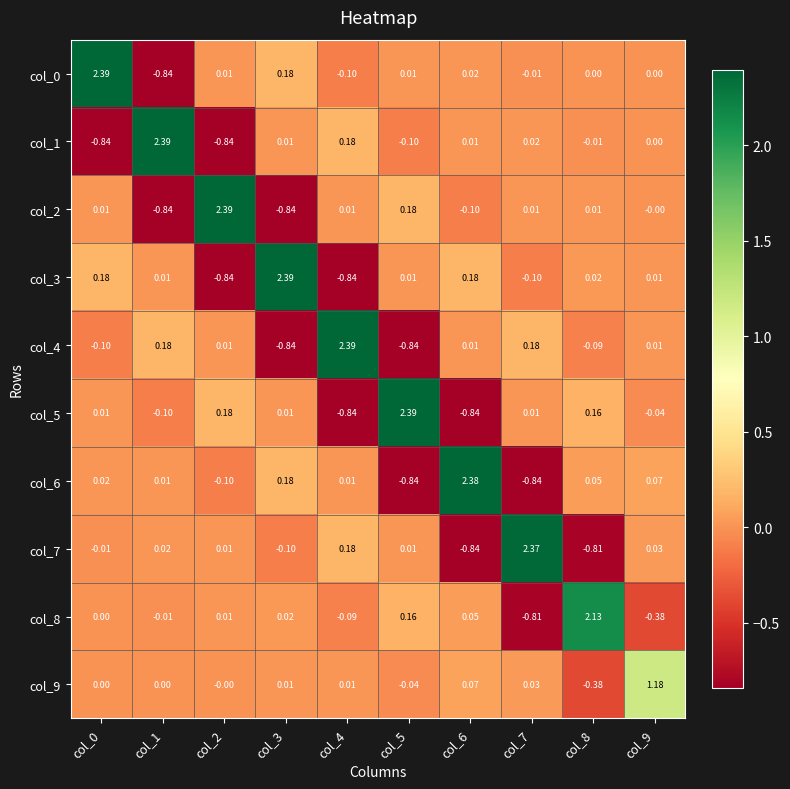

Rank the series by their maximum value, from lowest to highest.

col_9, col_8, col_7, col_6, col_5, col_4, col_3, col_2, col_1, col_0